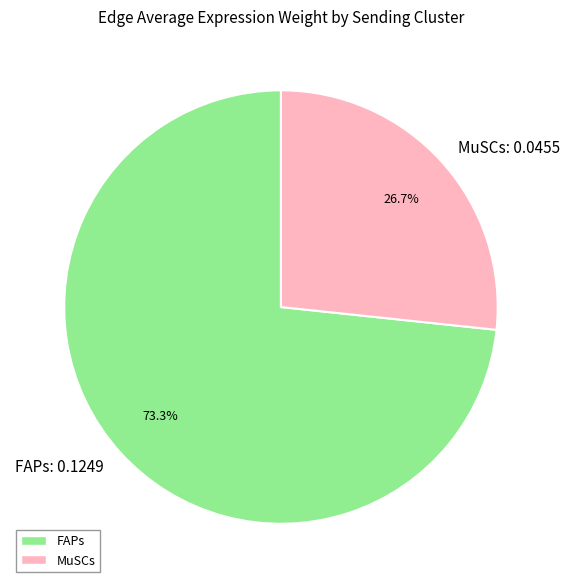

Rank the categories by value from highest to lowest.

FAPs, MuSCs